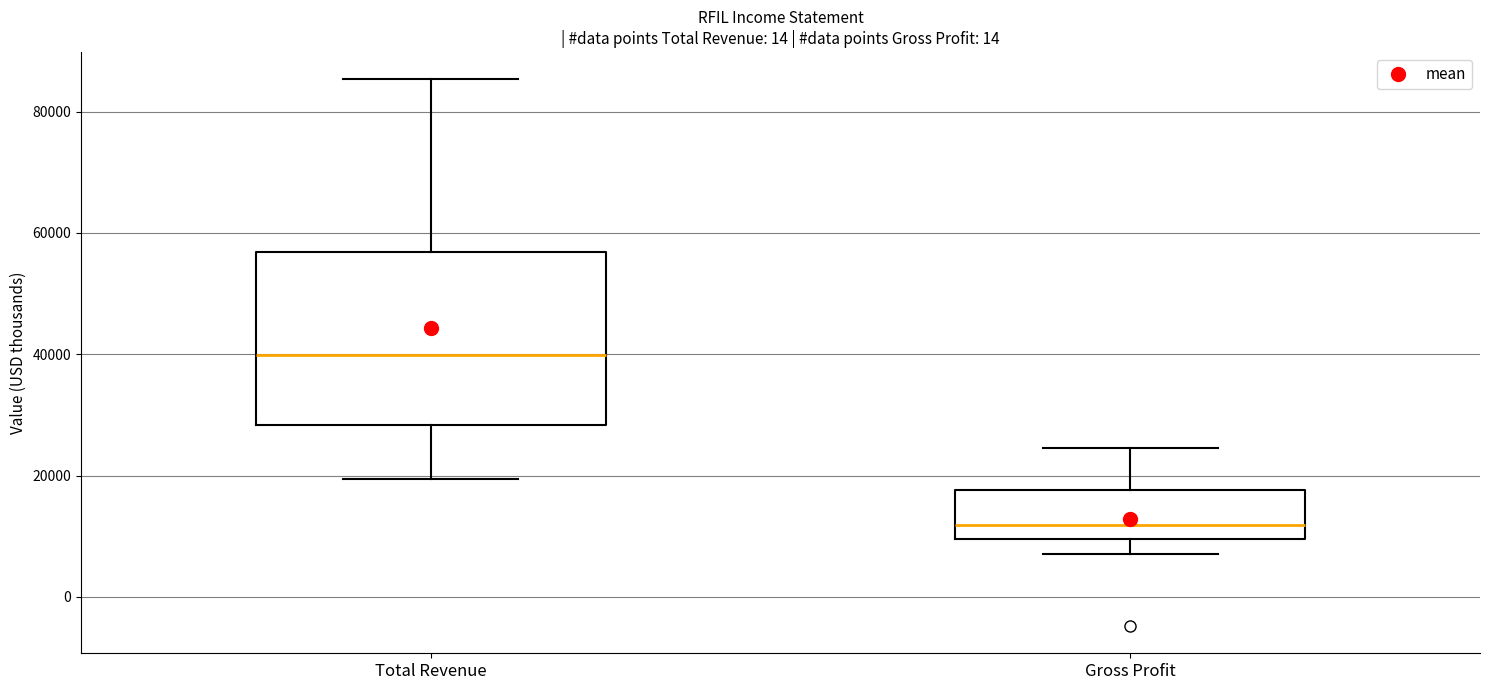

Which box has the highest median line?

Total Revenue